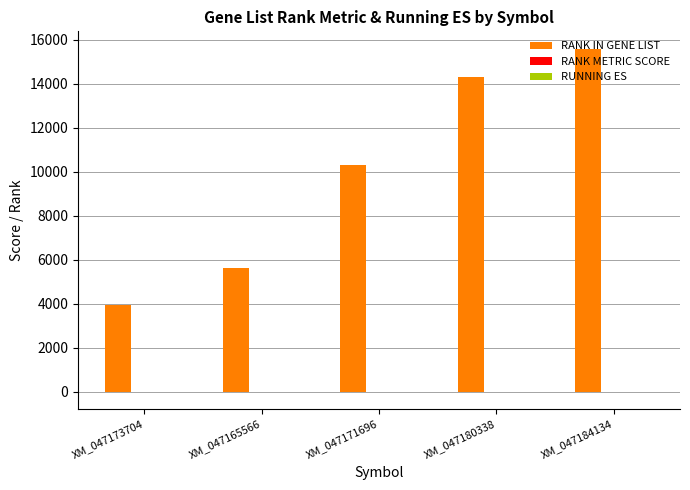

What is the maximum value for RANK IN GENE LIST?

15595.0